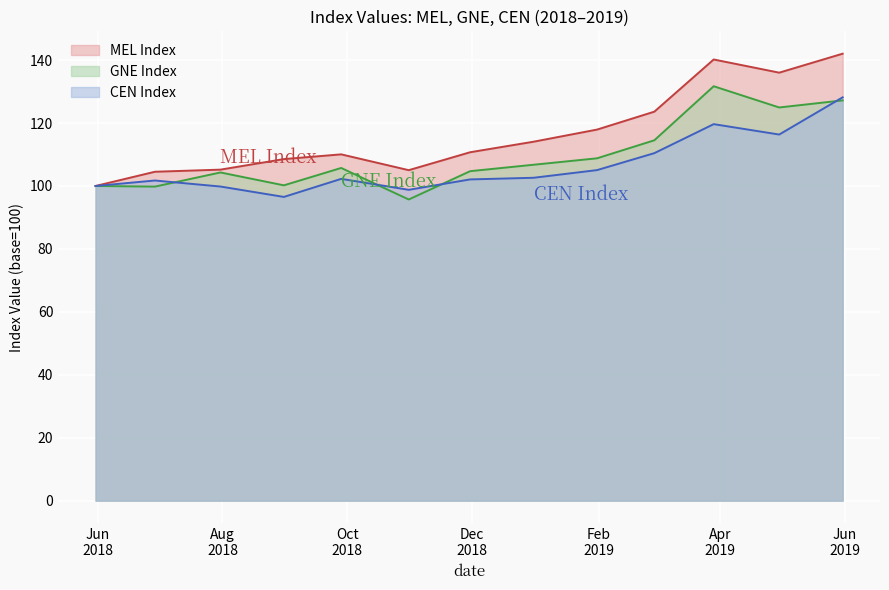

True or false: GNE Index has a value of 124.9 at 2019-04-30.

True